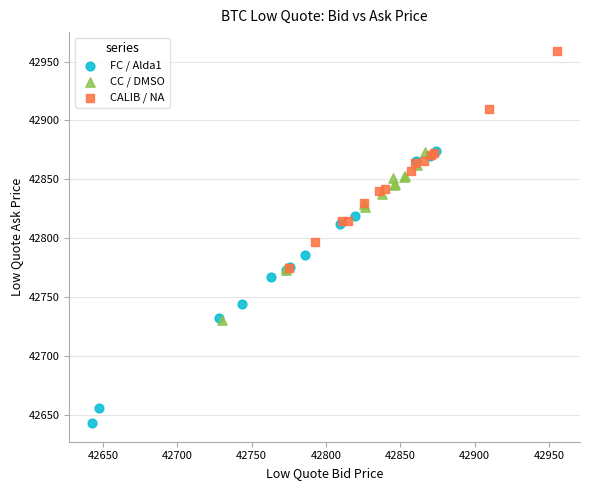

Which series reaches the minimum Y coordinate?

FC / Alda1